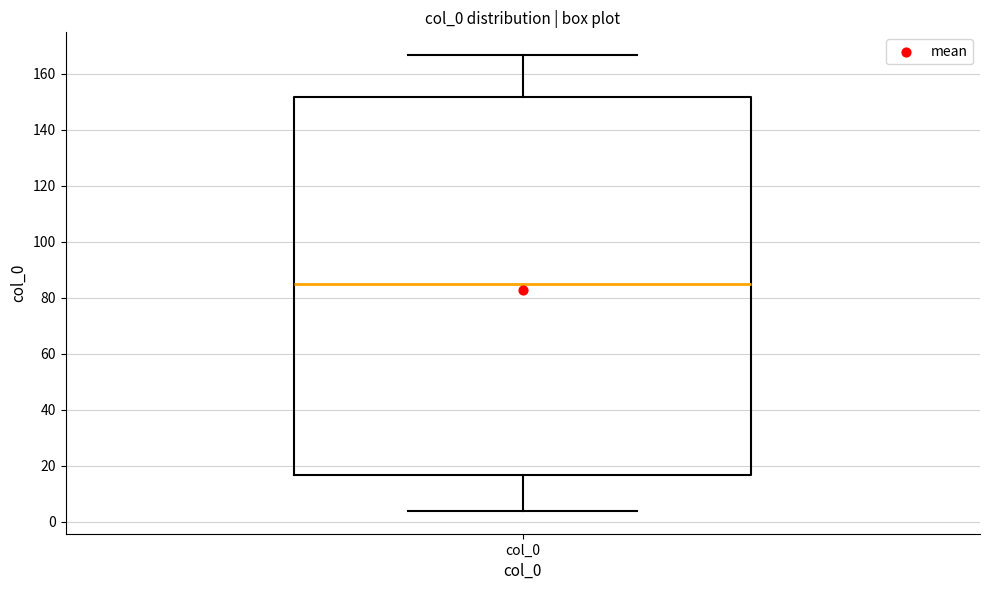

Read this box plot against the y-axis: the position of the median line, the range covered by the box, and the ends of both whiskers. The values are not printed on the chart, so give them approximately, as read against the axis.

median 86, box 16 to 152, whiskers 4 to 166